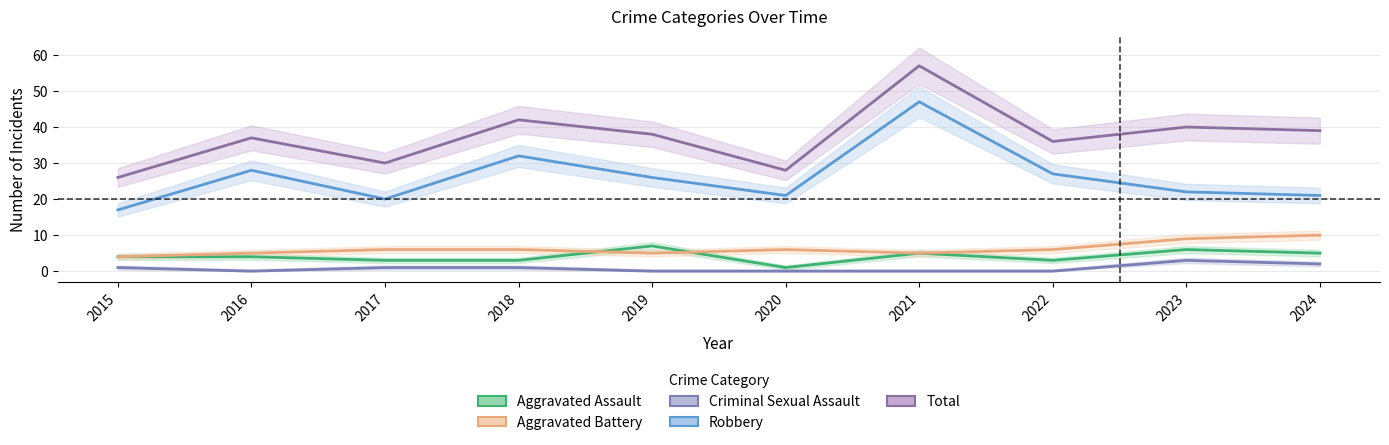

Reading right to left, extract all data points from this chart.

Aggravated Assault: 2024=5	2023=6	2022=3	2021=5	2020=1	2019=7	2018=3	2017=3	2016=4	2015=4
Aggravated Battery: 2024=10	2023=9	2022=6	2021=5	2020=6	2019=5	2018=6	2017=6	2016=5	2015=4
Criminal Sexual Assault: 2024=2	2023=3	2022=0	2021=0	2020=0	2019=0	2018=1	2017=1	2016=0	2015=1
Robbery: 2024=21	2023=22	2022=27	2021=47	2020=21	2019=26	2018=32	2017=20	2016=28	2015=17
Total: 2024=39	2023=40	2022=36	2021=57	2020=28	2019=38	2018=42	2017=30	2016=37	2015=26